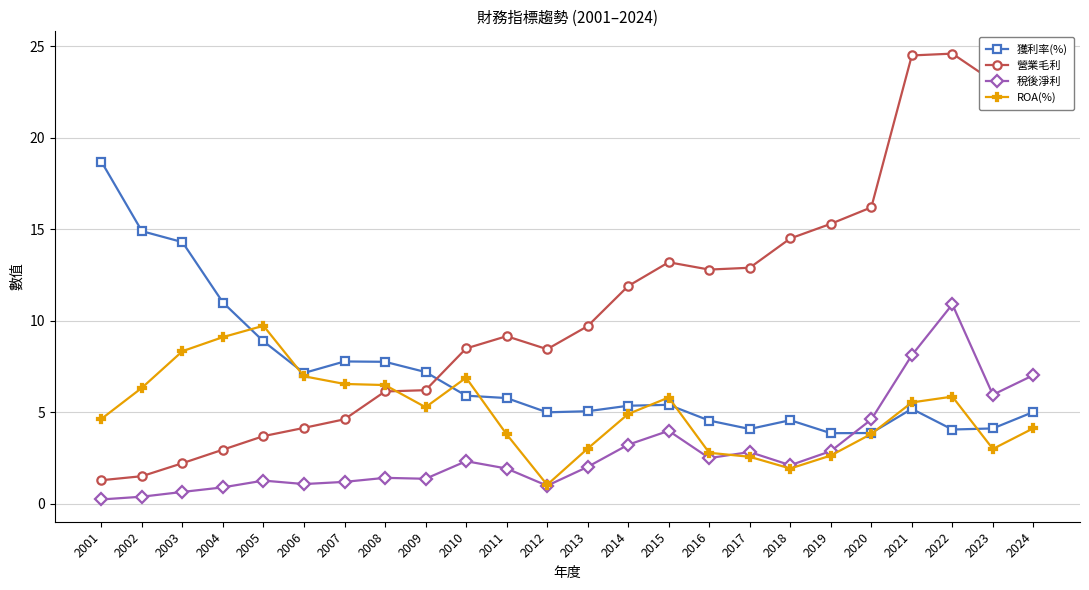

Which series has the widest spread of values?

營業毛利